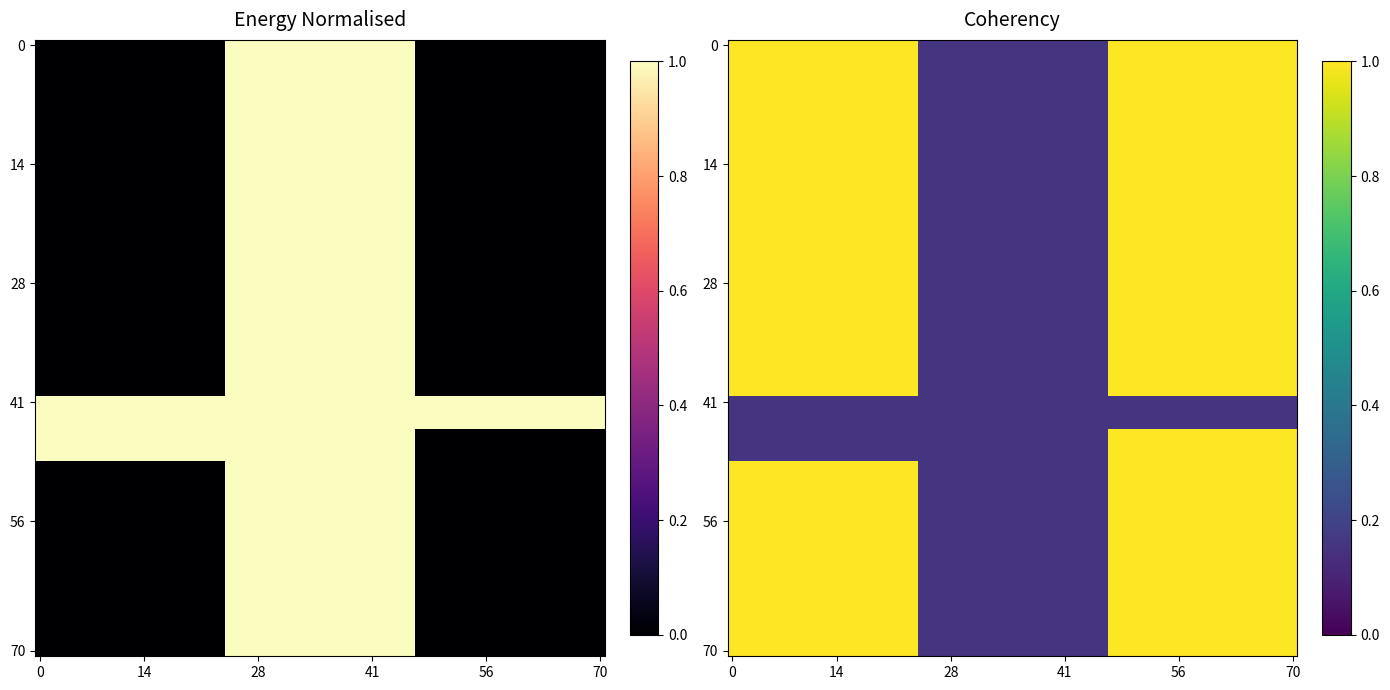

What is the sum of all Min_vals values?

2